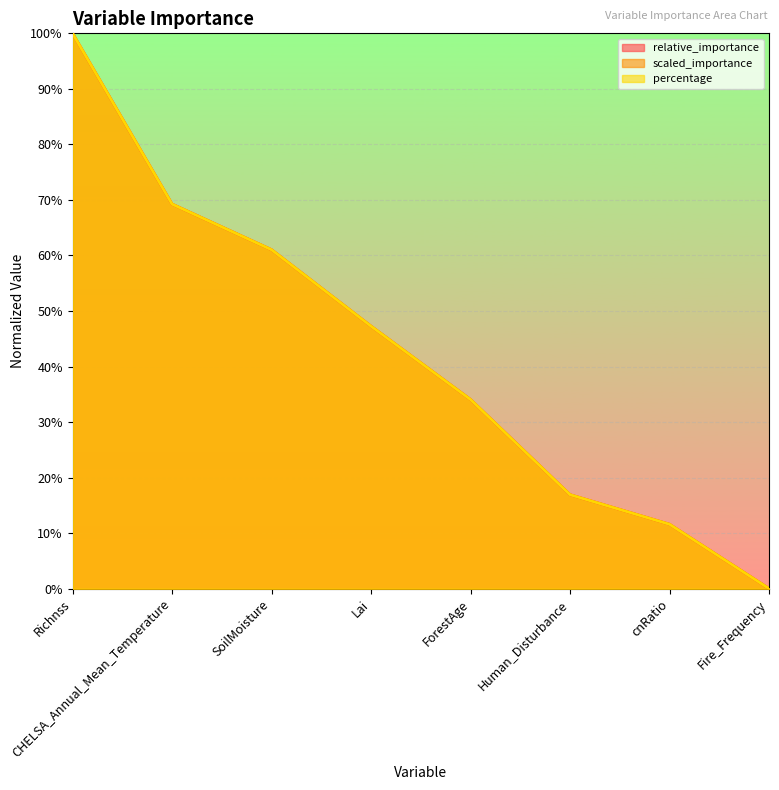

Count the number of categories in the chart.

8